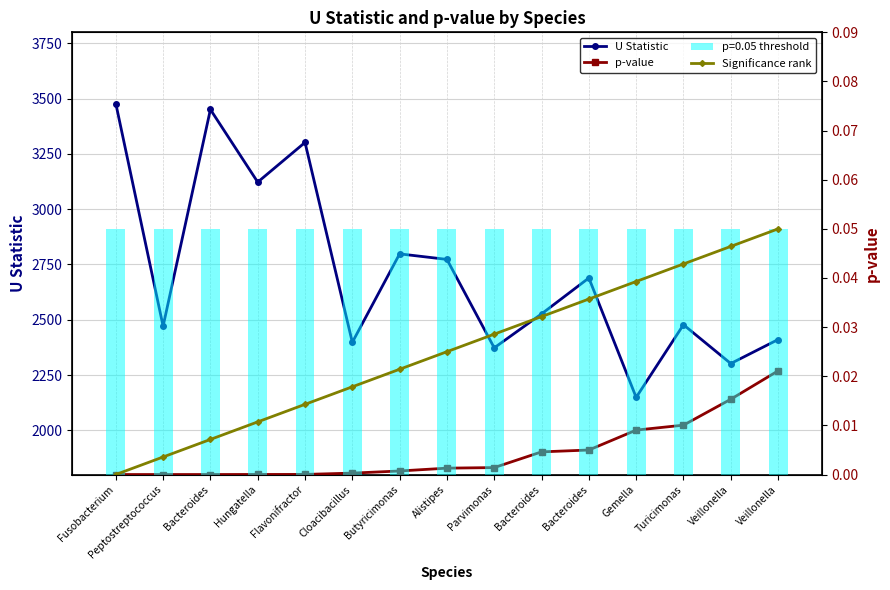

Rank the series by their maximum value, from highest to lowest.

U Statistic, Significance rank, p-value